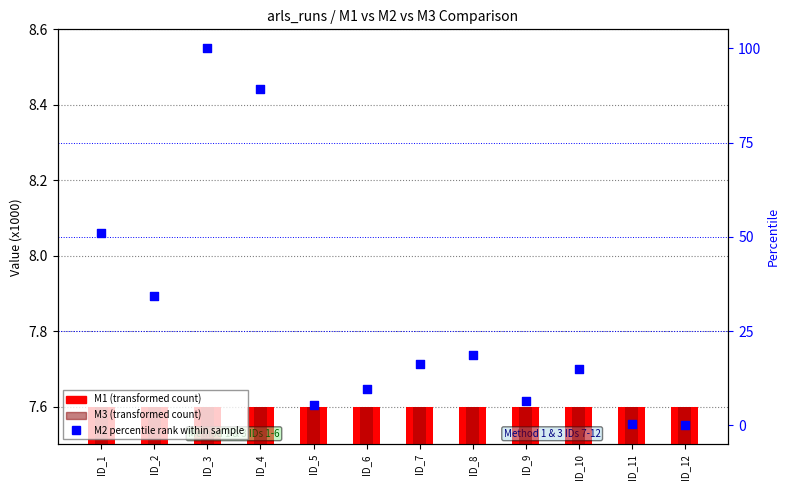

Is the value of M3 (transformed count) at ID_5 greater than the value of M2 percentile rank within sample at ID_1?

No